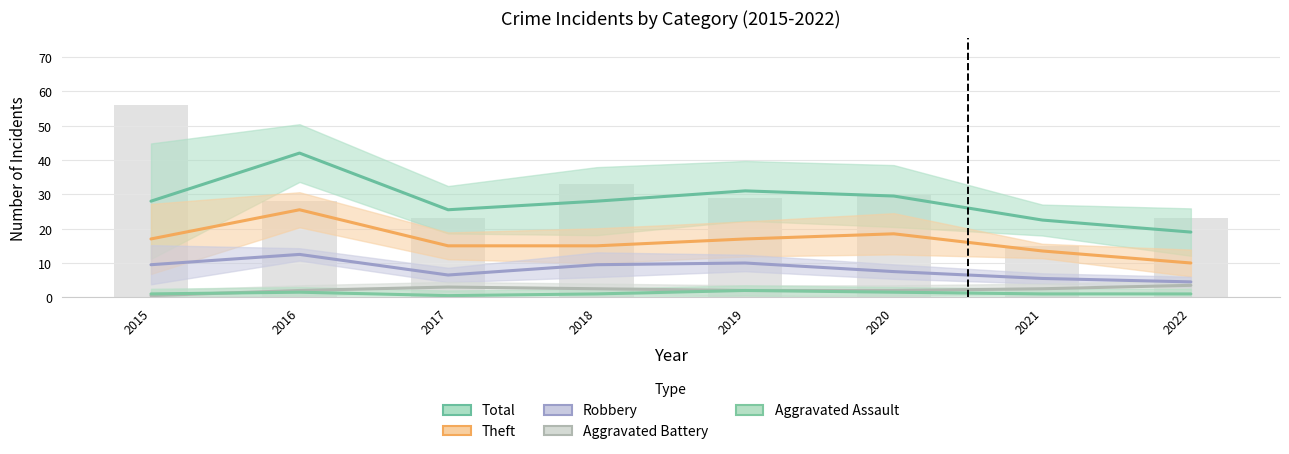

How many data points in Aggravated Battery are less than 2?

1